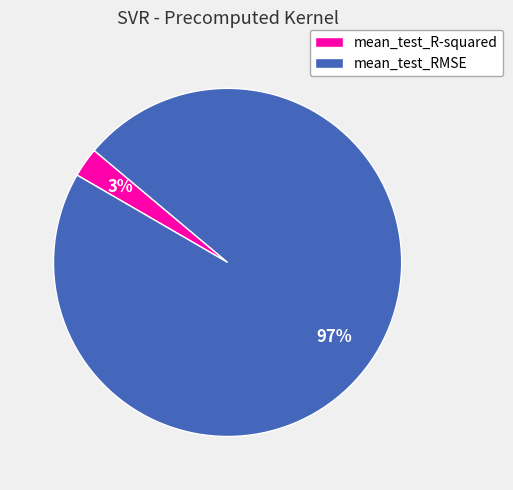

The mean_test_RMSE slice represents 97% of the pie. True or false?

True